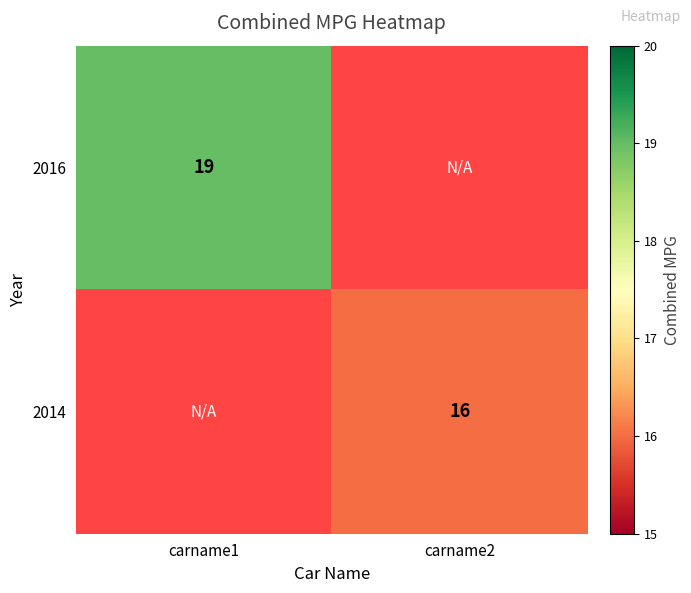

At how many categories does at least one series exceed 16?

1